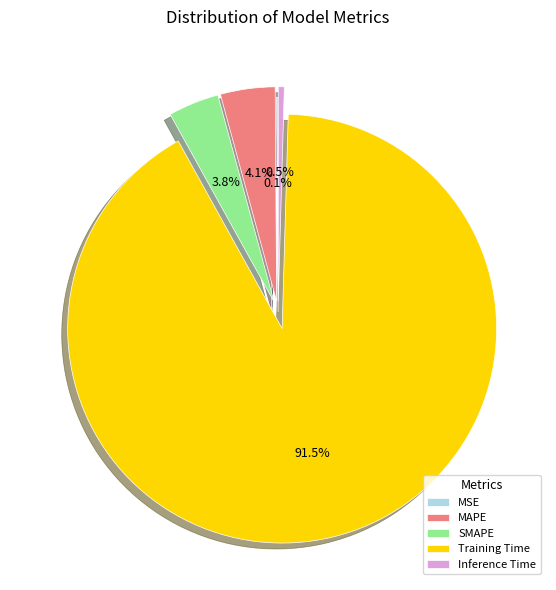

What is the largest slice in the pie chart?

Training Time